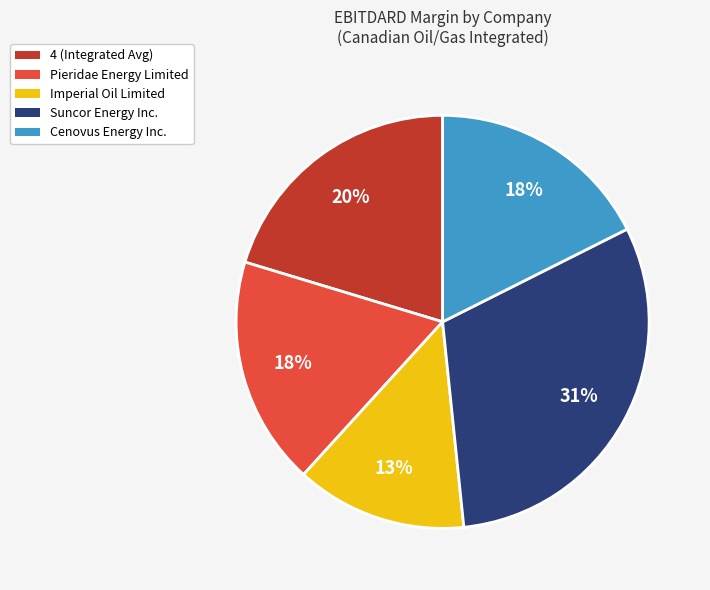

What percentage is the Pieridae Energy slice, to the nearest percent?

18%